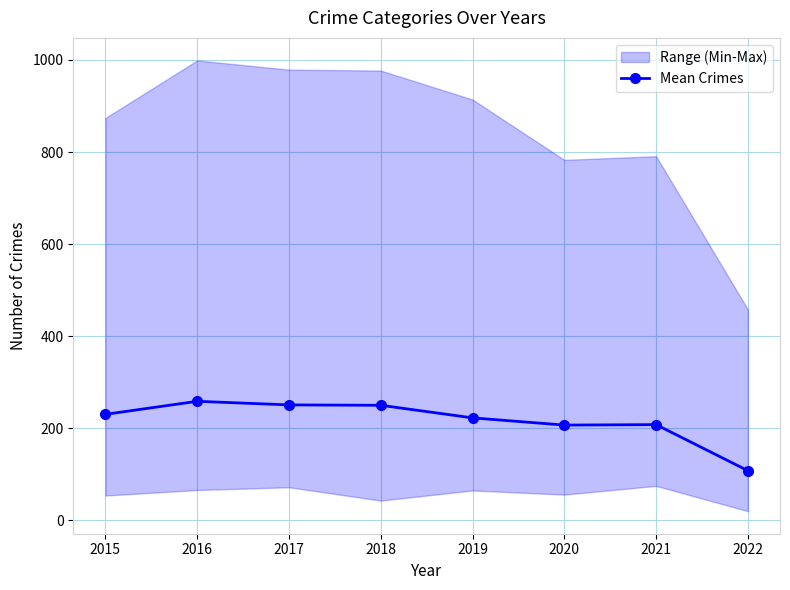

What is the value of the 3rd point from the left?

250.8